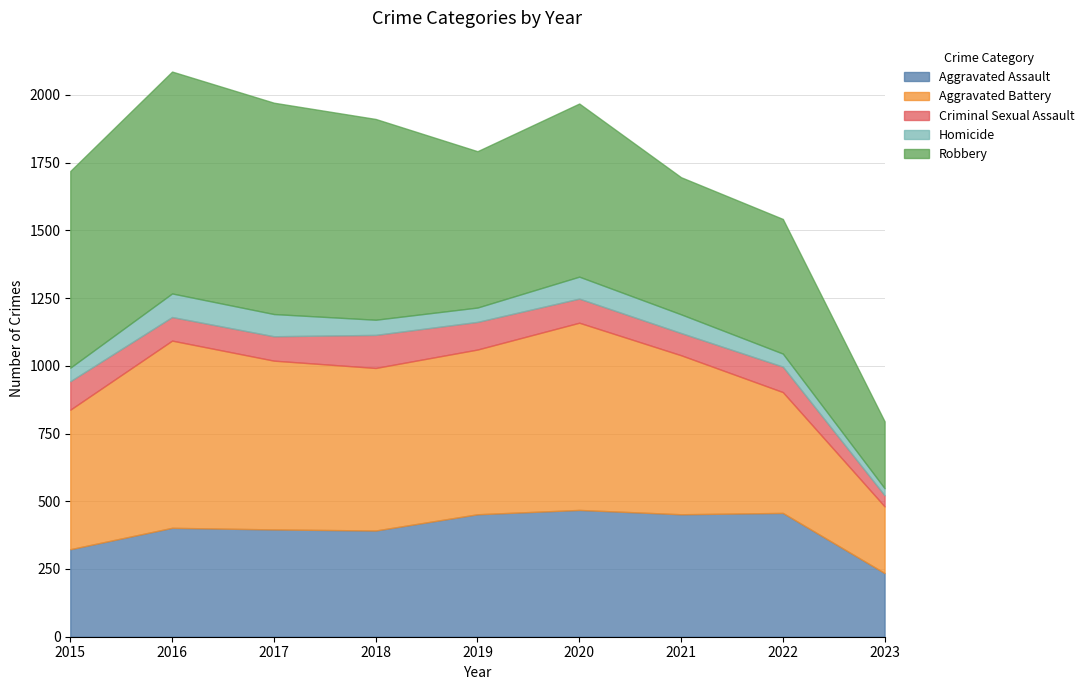

What is the difference between the second highest and second lowest values in the Aggravated Battery series?

245